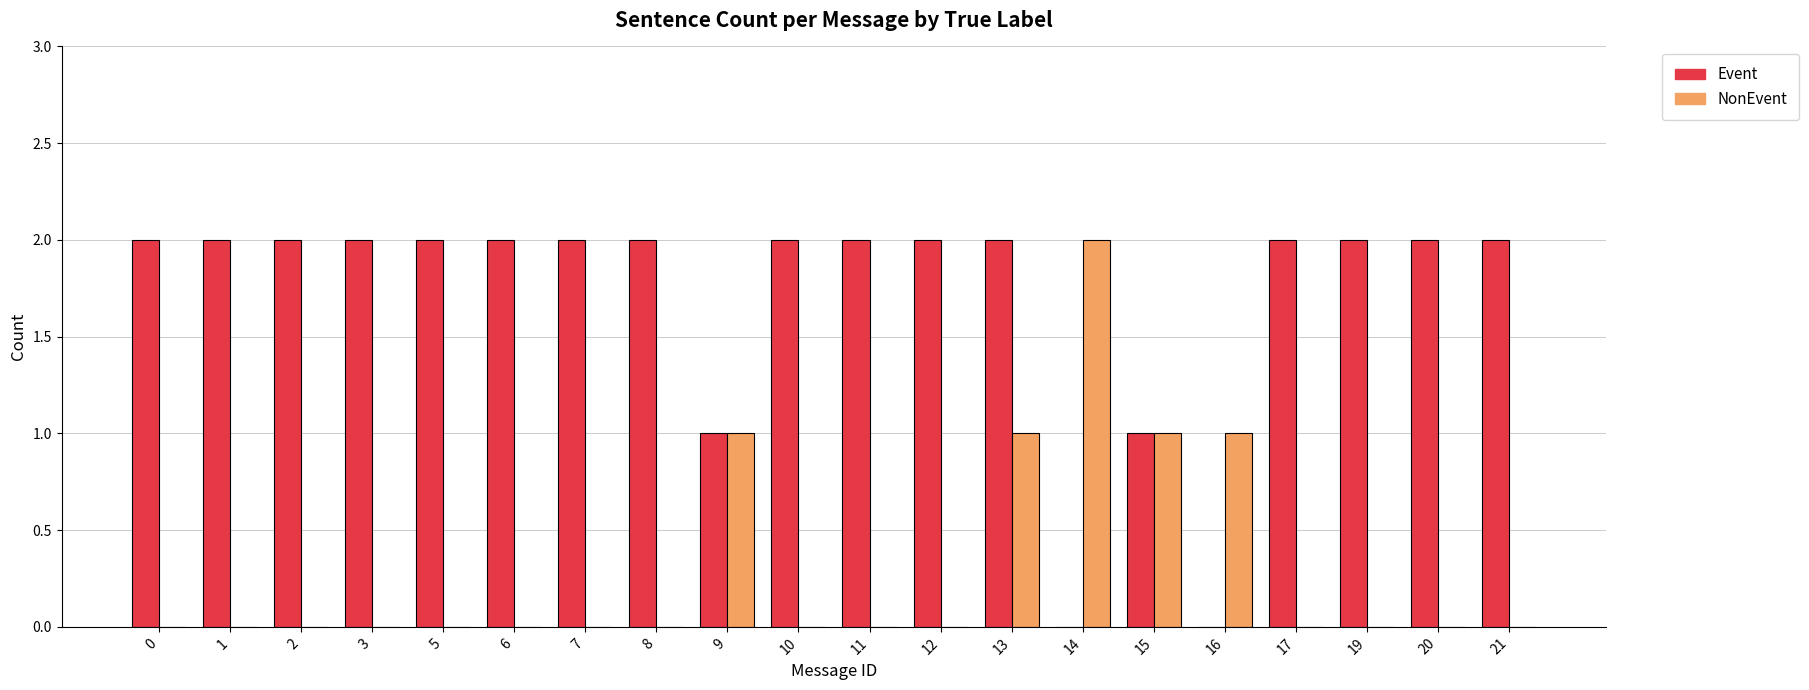

At which label does NonEvent reach its peak?

14